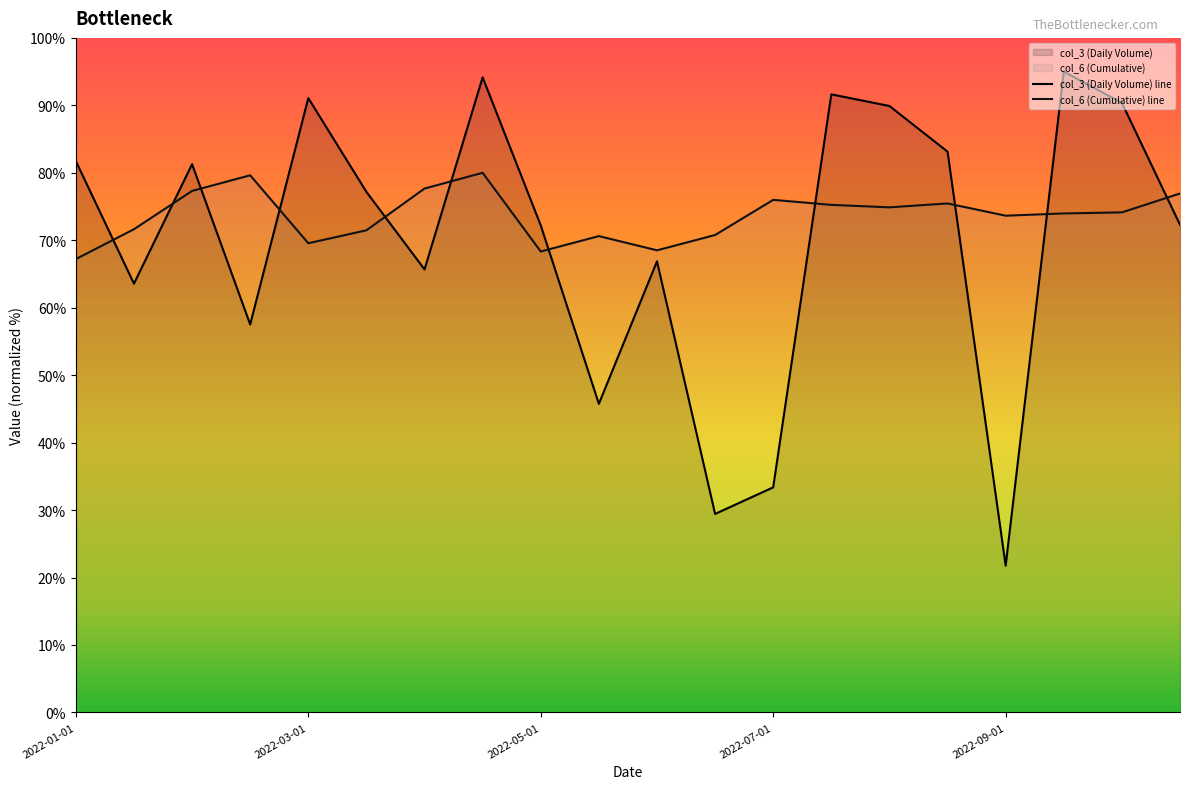

Reading left to right, extract all data points from this chart.

col_3 (Daily Volume) line: 81.7	63.6	81.3	57.5	91.1	77.2	65.7	94.2	72.2	45.7	66.9	29.4	33.4	91.6	89.9	83.1	21.8	95.0	90.4	72.3
col_6 (Cumulative) line: 67.2	71.6	77.3	79.6	69.6	71.5	77.7	80.0	68.3	70.6	68.5	70.8	76.0	75.2	74.9	75.5	73.6	74.0	74.1	76.9